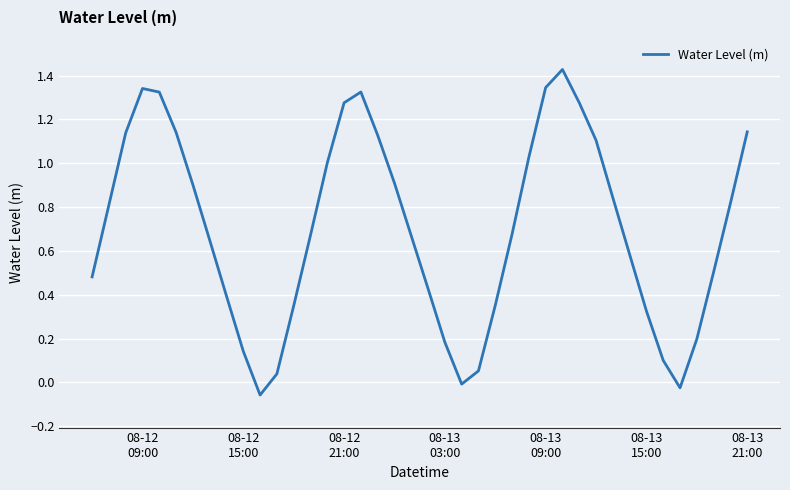

What is the difference between the maximum and minimum values?

1.5